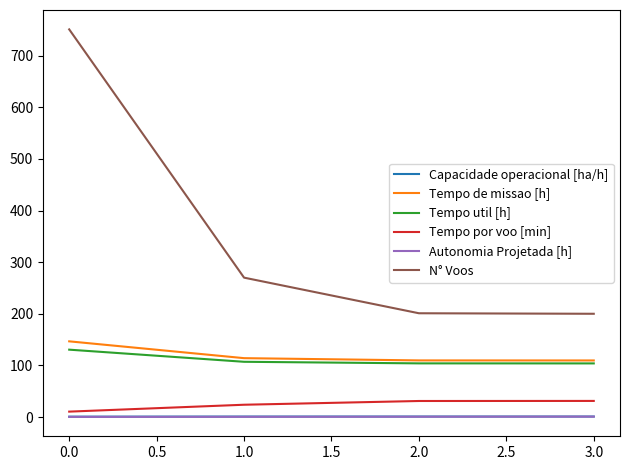

What is the sum of all Tempo de missao [h] values?

479.8